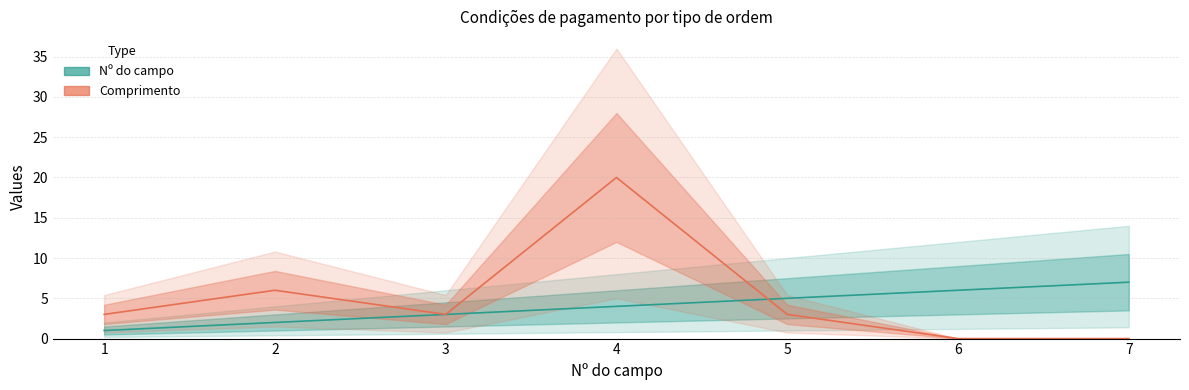

Reading left to right, transcribe all the data shown in this chart.

Nº do campo: 1	2	3	4	5	6	7
Comprimento: 3	6	3	20	3	0	0